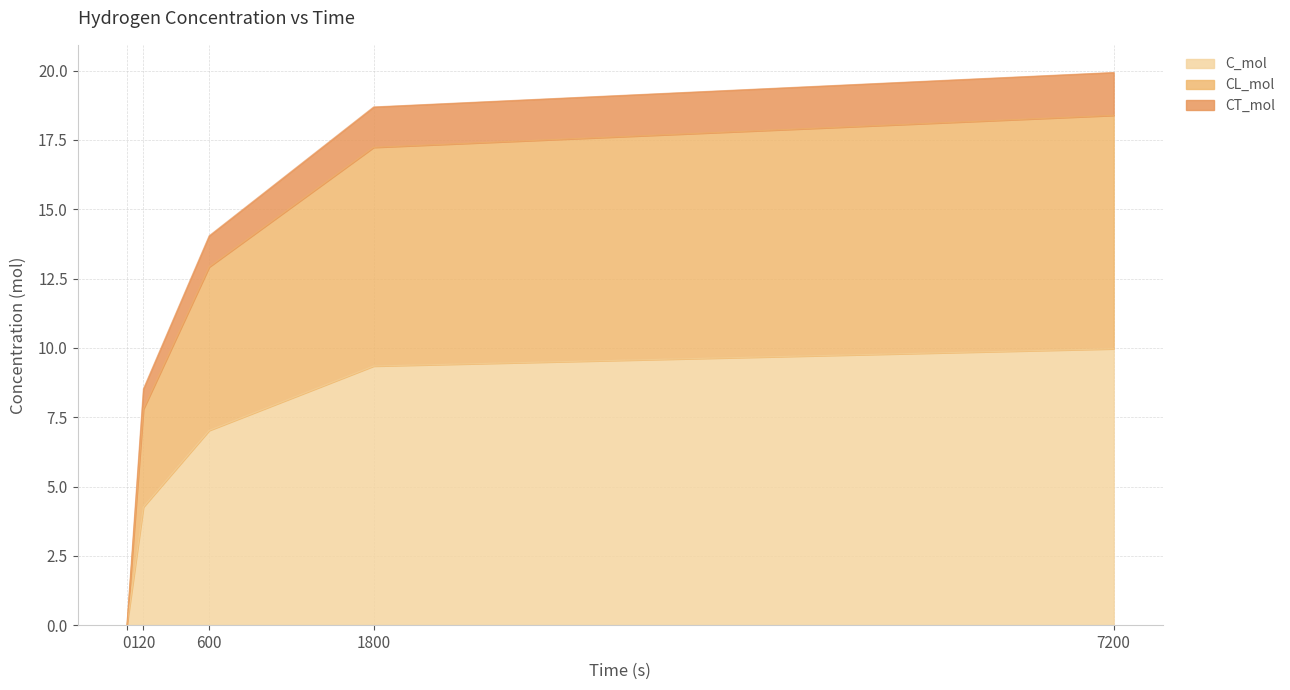

List the labels in order of C_mol value, largest first.

7200, 1800, 600, 120, 0